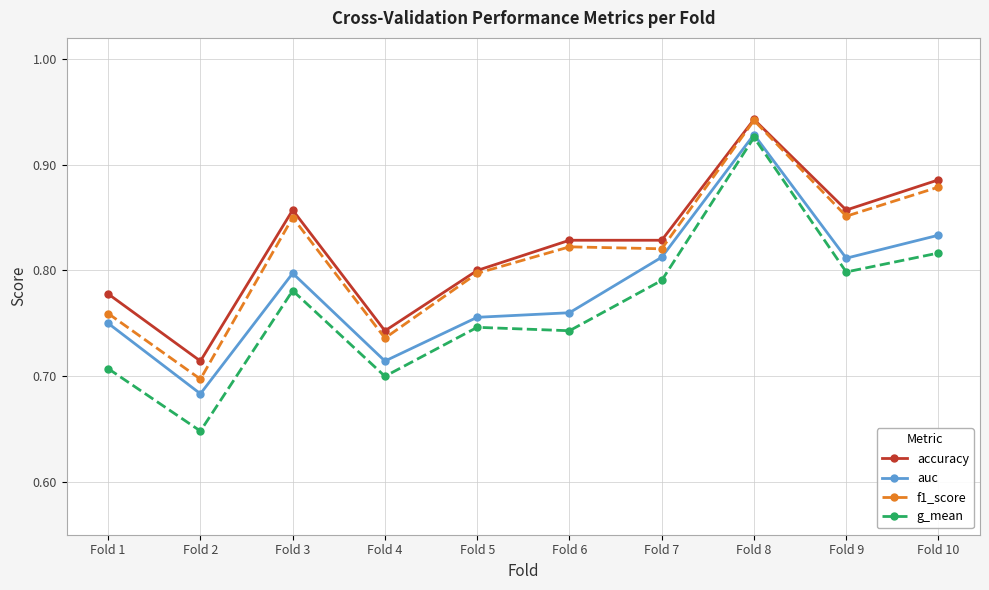

What is the difference between the second highest and second lowest values in the auc series?

0.1